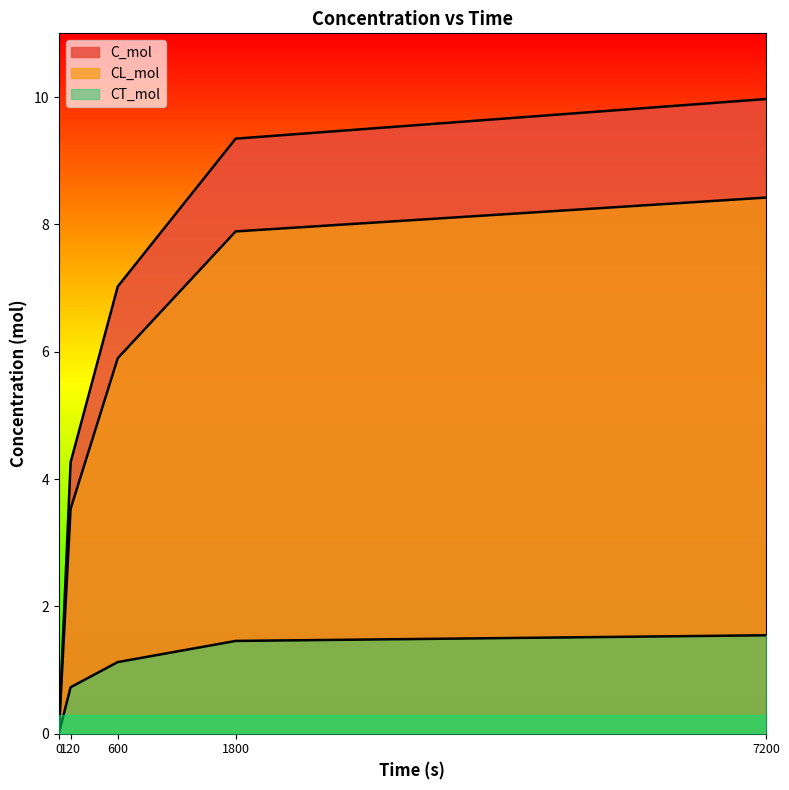

Reading right to left, extract all data points from this chart.

C_mol: 10.0	9.3	7.0	4.3	0.0
CL_mol: 8.4	7.9	5.9	3.5	0.0
CT_mol: 1.5	1.5	1.1	0.7	0.0